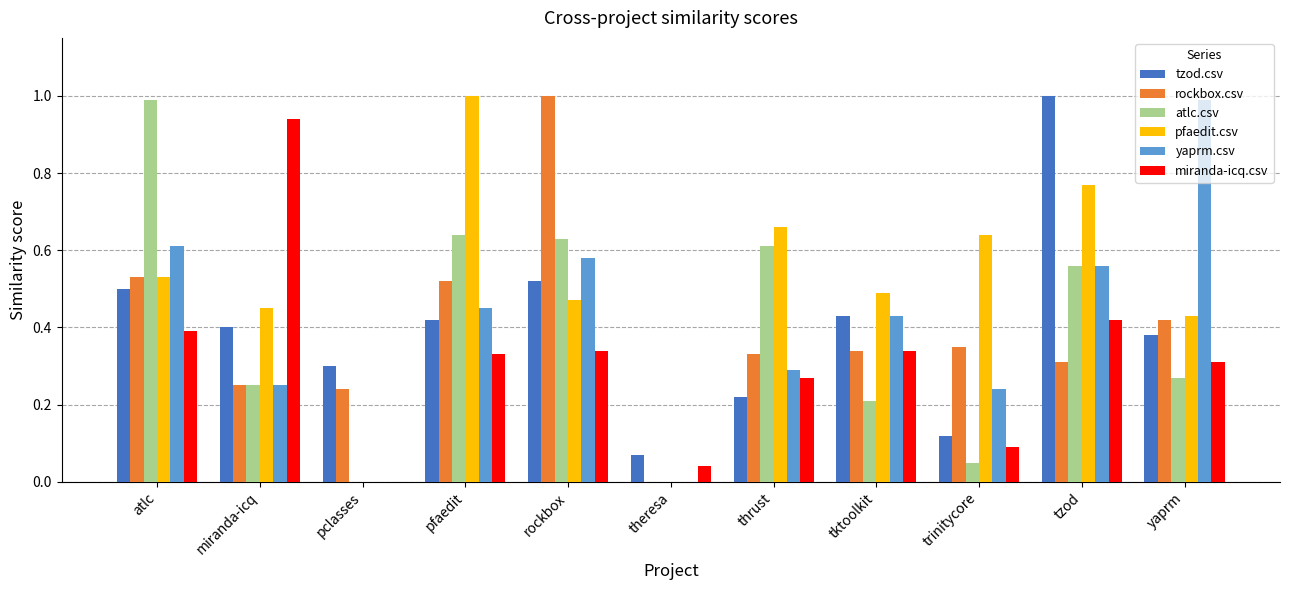

What is the sum of the tzod.csv values at atlc and rockbox?

1.0